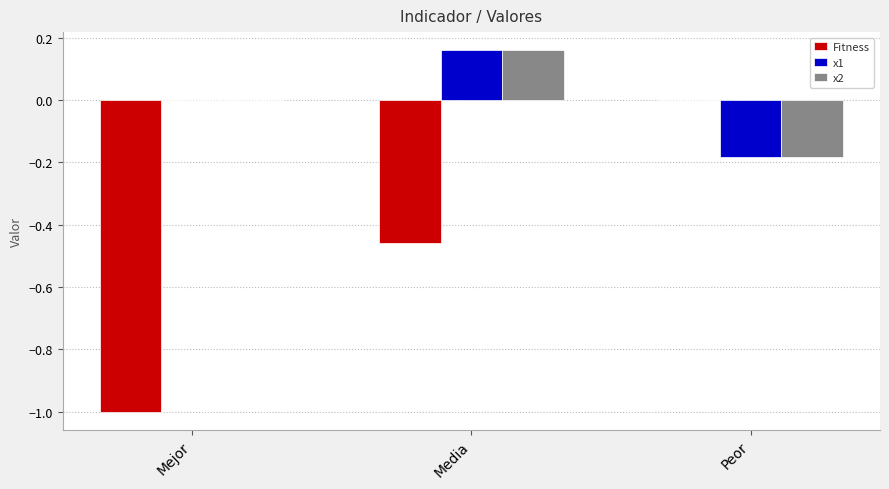

Between Media and Peor, which series saw the biggest shift?

Fitness